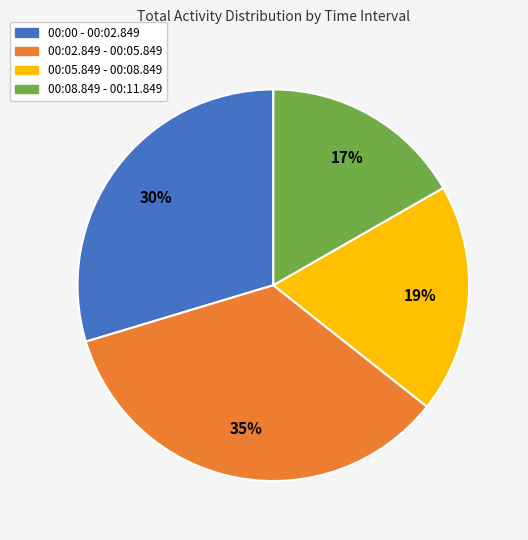

Which category has the smallest portion of the pie?

00:08.849 - 00:11.849